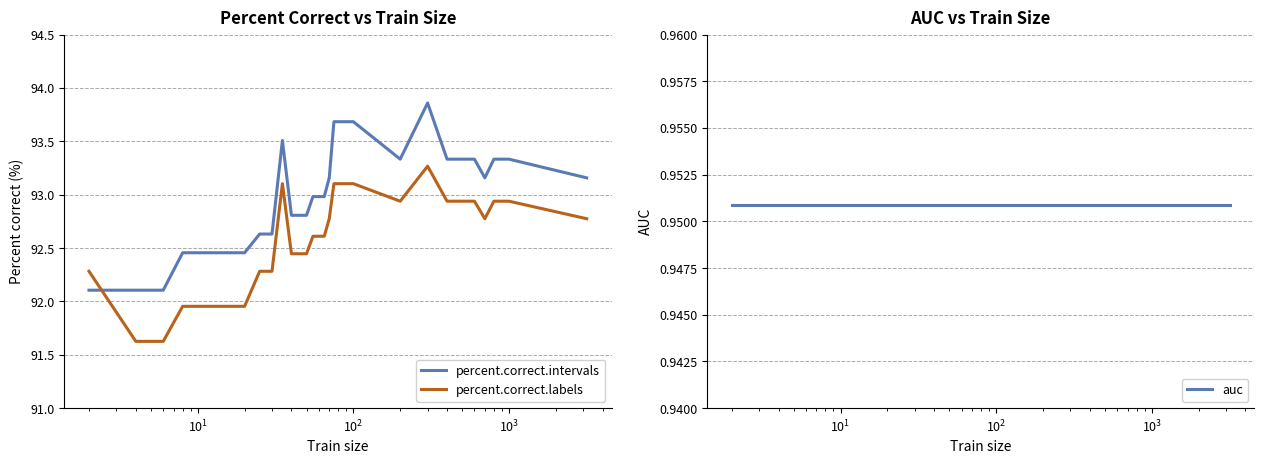

How many intersections are there between percent.correct.labels and percent.correct.intervals?

1